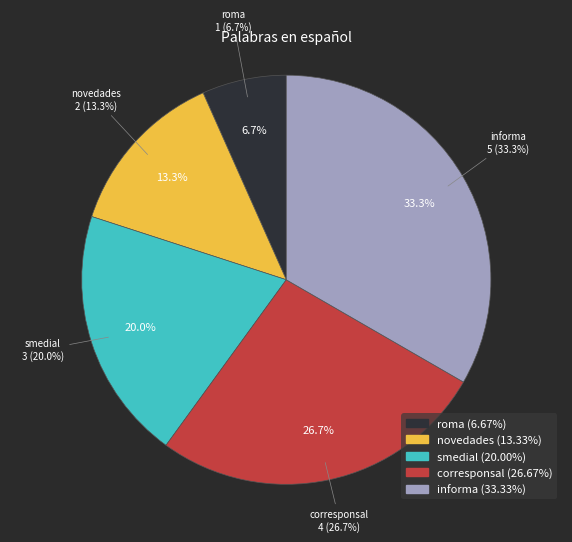

Do novedades and smedial together represent more than half of the pie?

No